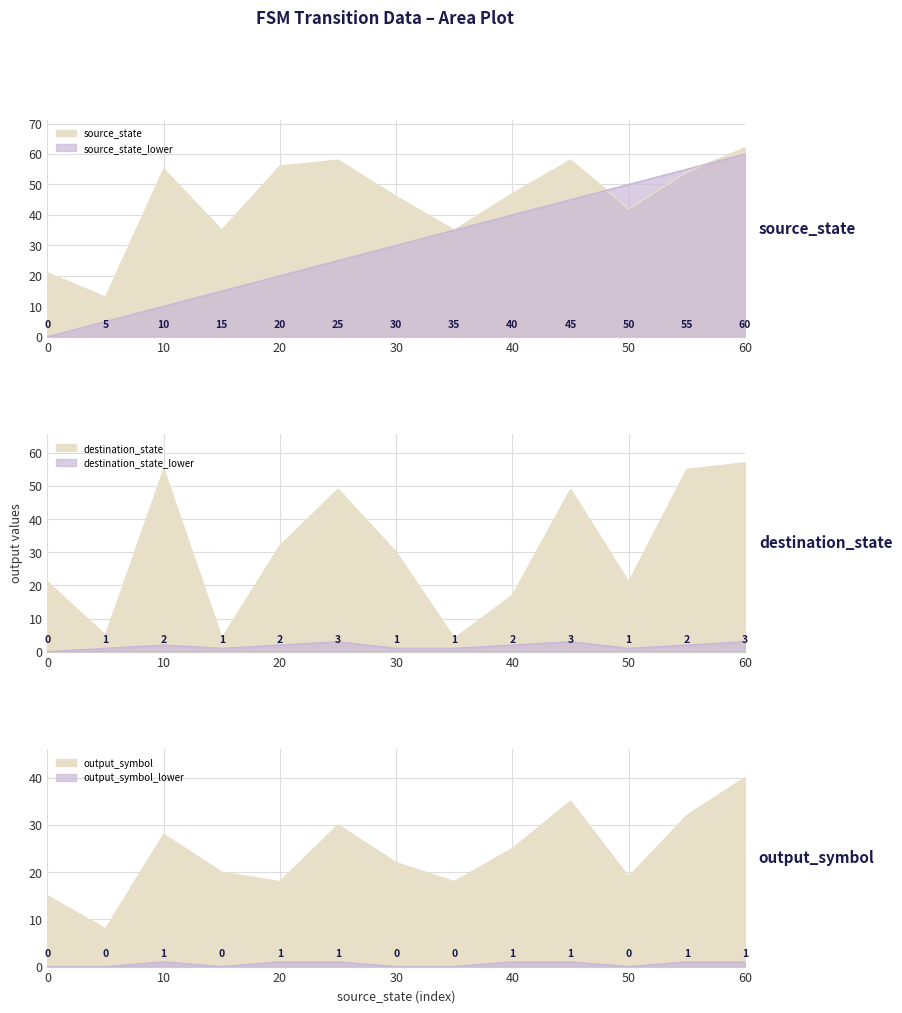

List the labels in order of destination_state value, smallest first.

15, 35, 5, 40, 0, 50, 30, 20, 25, 45, 10, 55, 60